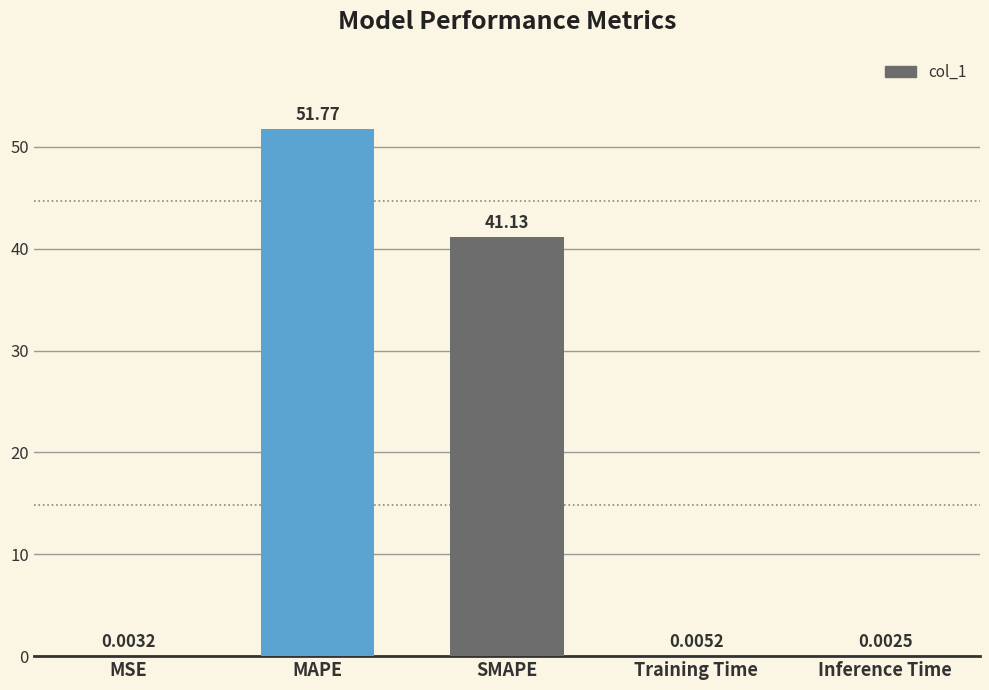

What is the sum of the values at MAPE and SMAPE?

92.9